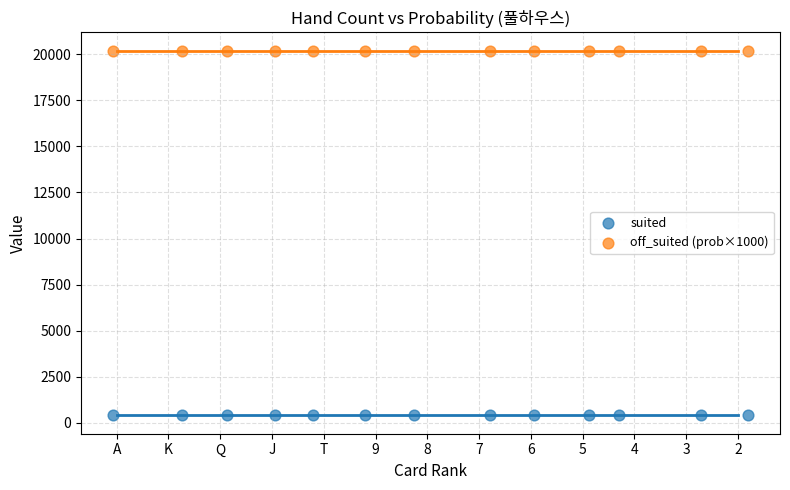

What are all the series names shown in the legend?

suited, off_suited (prob×1000)